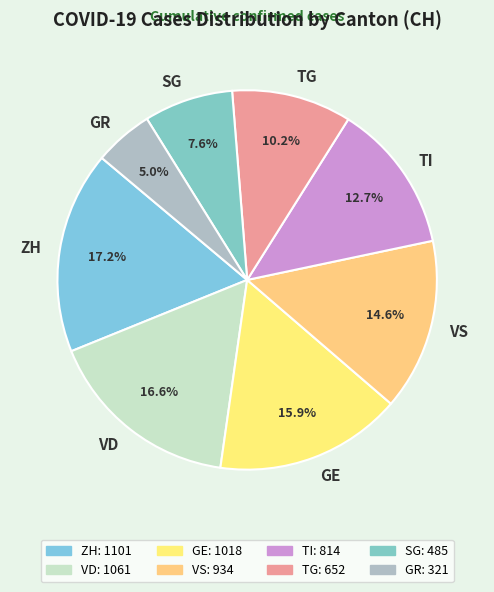

Combined, what portion of the pie is SG and GR?

12.6%